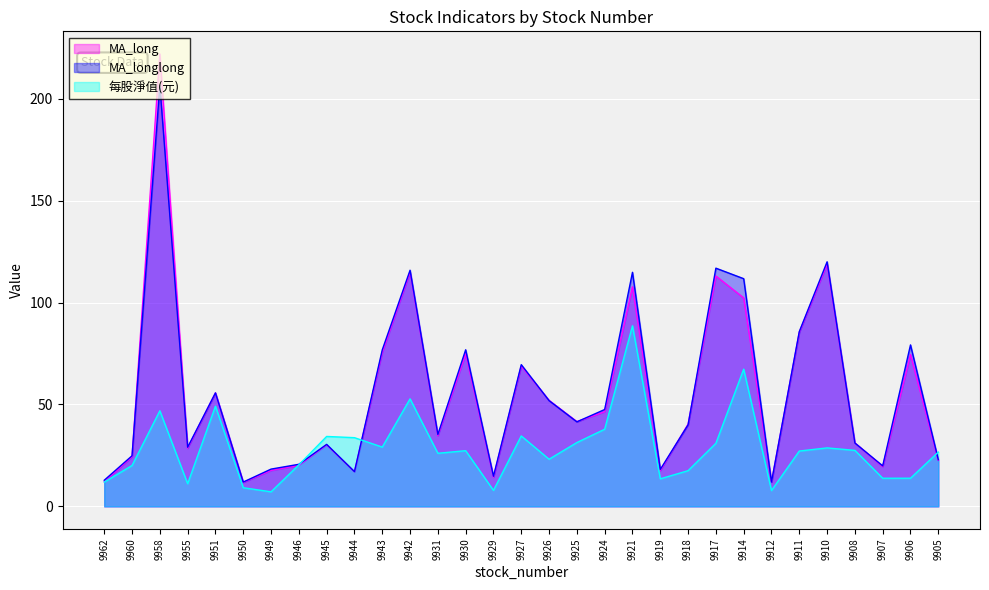

Which series changed the most between 9929 and 9918?

MA_long